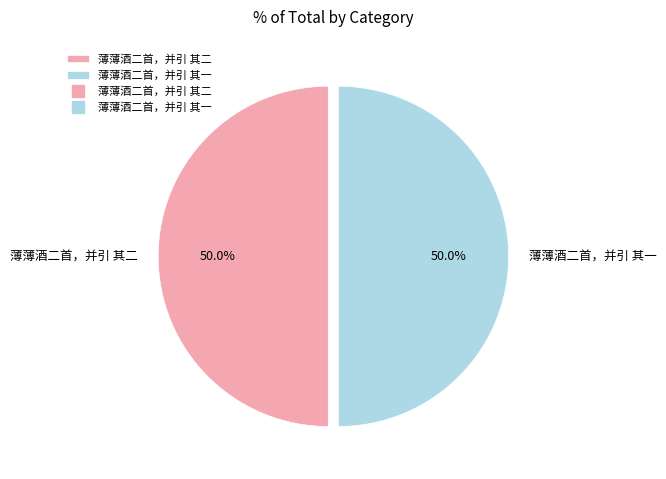

What is the total percentage of 薄薄酒二首，并引 其一 and 薄薄酒二首，并引 其二?

100.0%